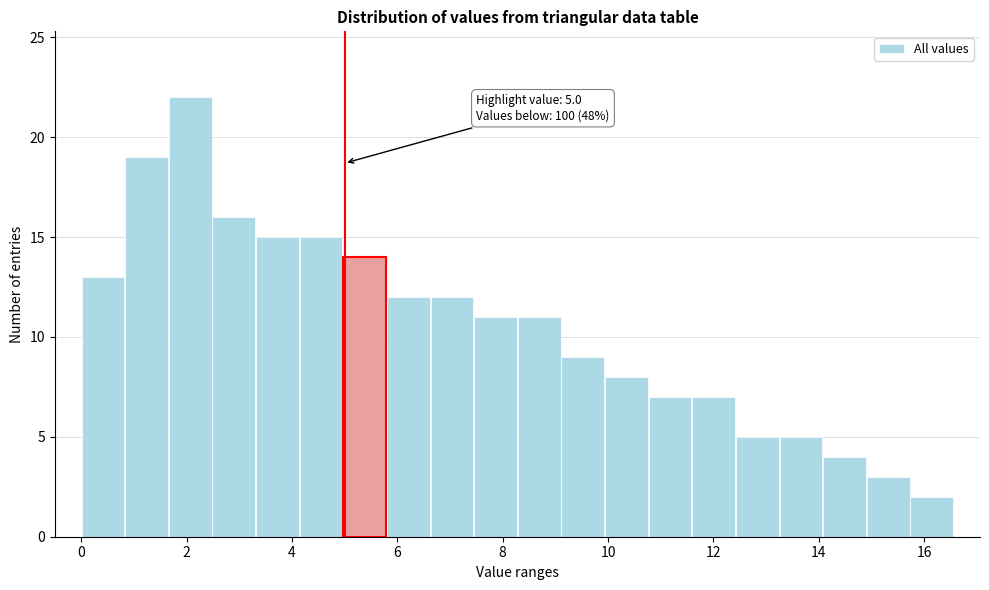

Over which range of the x-axis is the bar tallest?

1.6 to 2.4